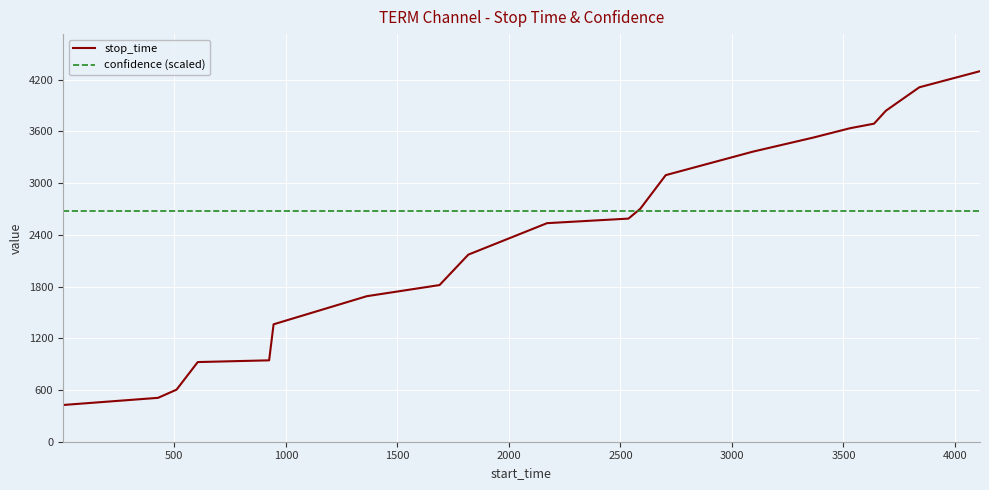

What are all the series names shown in the legend?

stop_time, confidence (scaled)